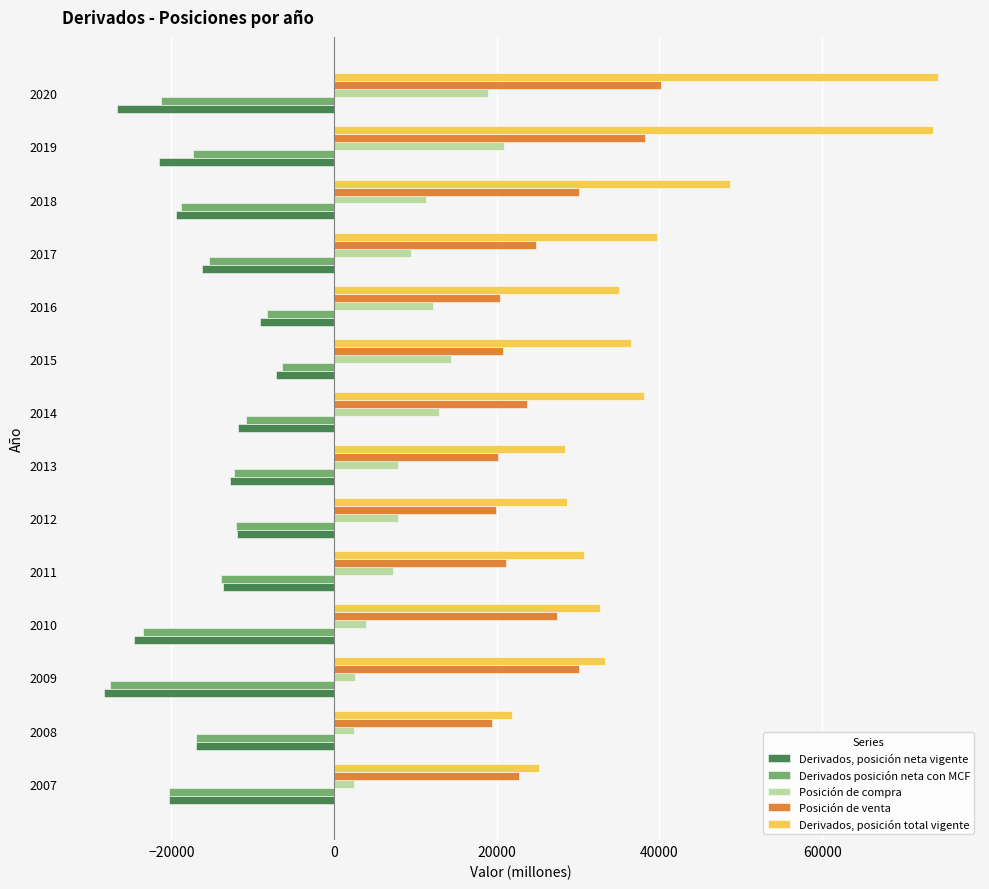

The value of Posición de compra at 2013 is 2620. True or false?

False